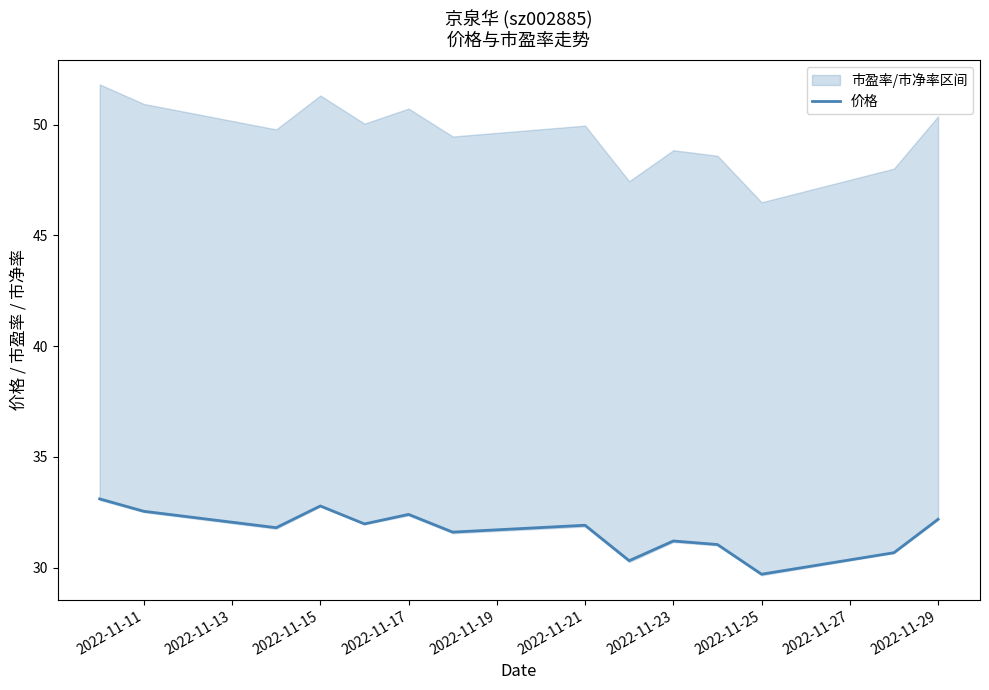

Is it true that 价格 equals 56.4 at 2022-11-29?

False